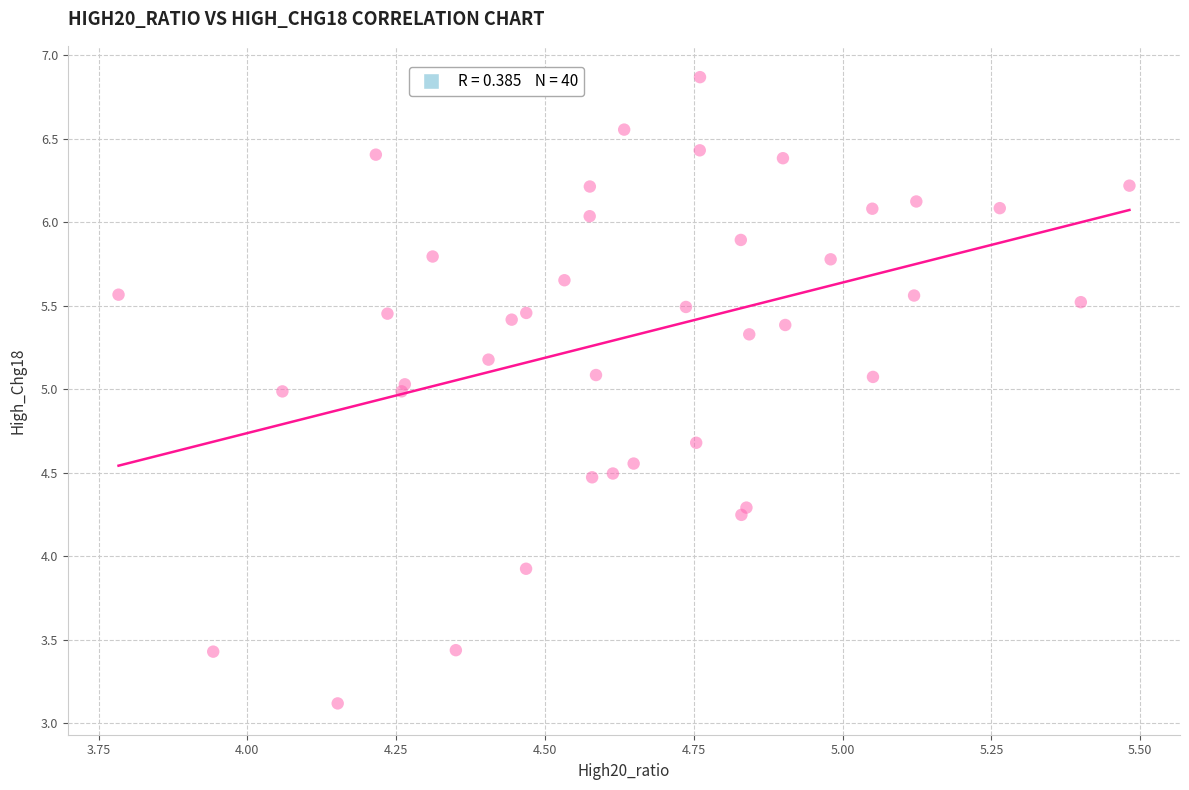

What is the range of X values (max minus min)?

1.7